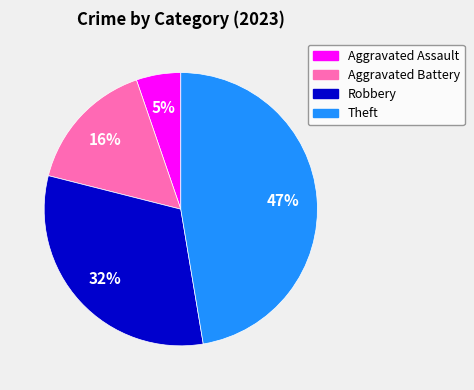

Does any single category account for the majority?

No